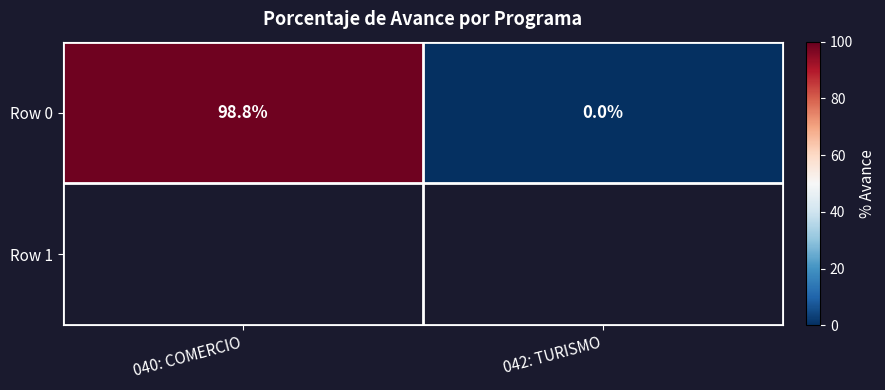

What is the sum of the values at 040: COMERCIO and 042: TURISMO?

98.8